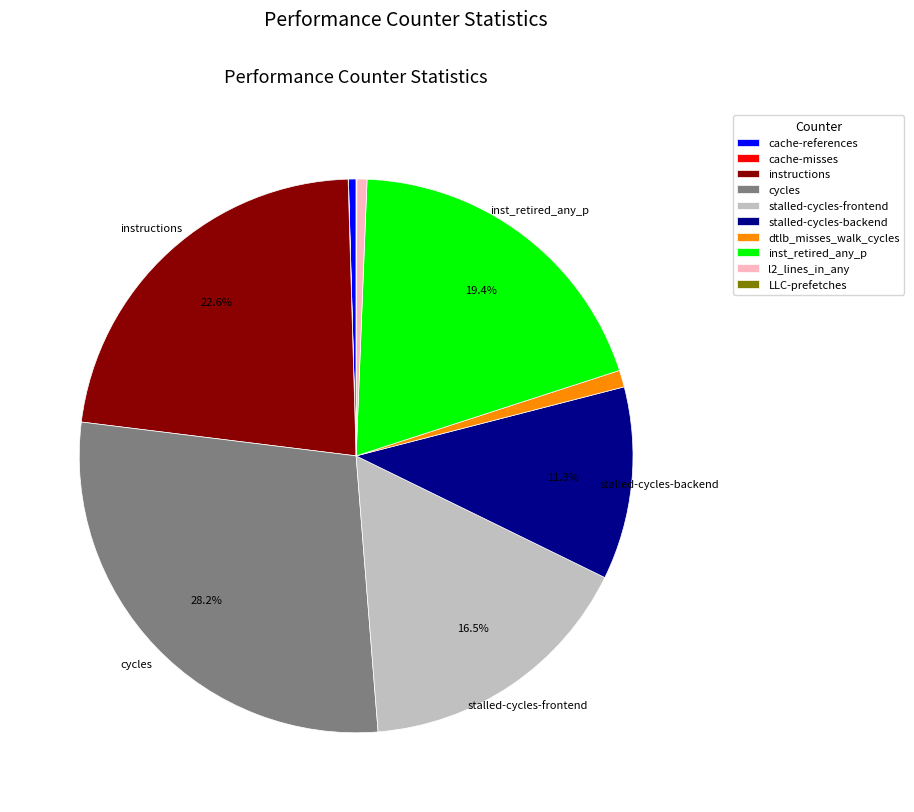

Combined, do dtlb_misses_walk_cycles and stalled-cycles-backend account for over 50%?

No